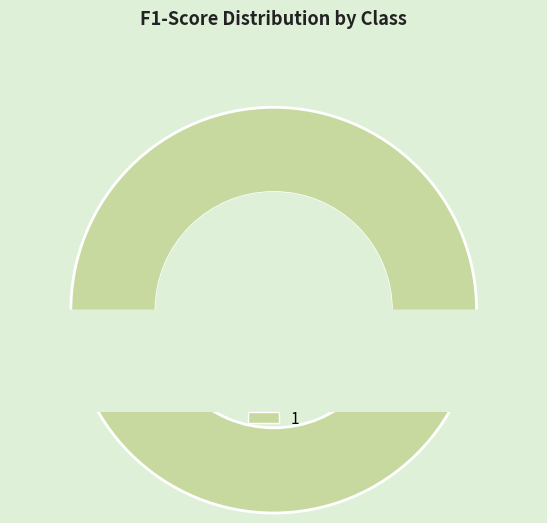

Which has a higher value, 1 or 0?

1